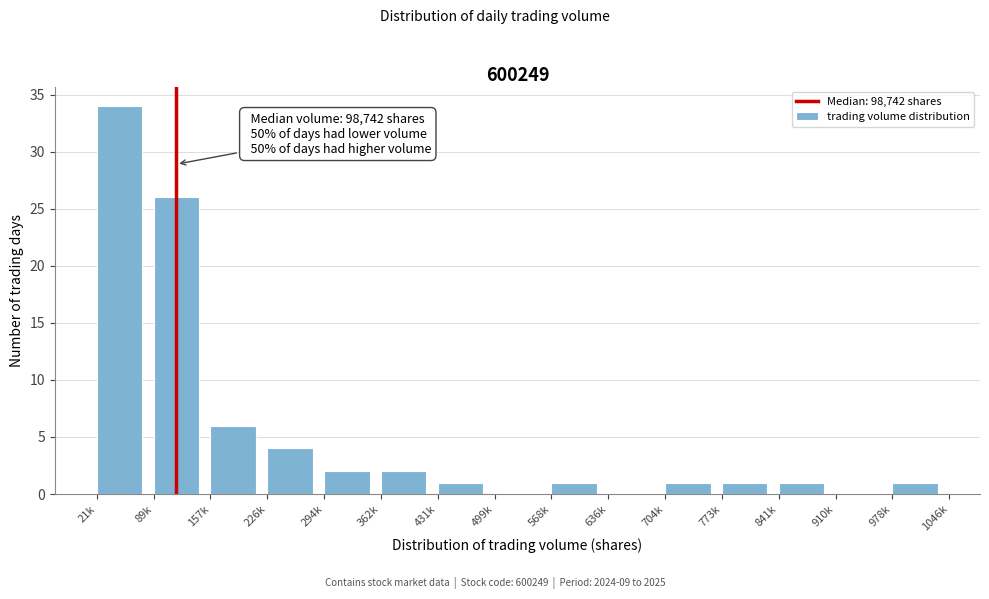

Reading left to right, transcribe all the data shown in this chart.

21k=34	89k=26	157k=6	226k=4	294k=2	362k=2	431k=1	499k=0	568k=1	636k=0	704k=1	773k=1	841k=1	910k=0	978k=1